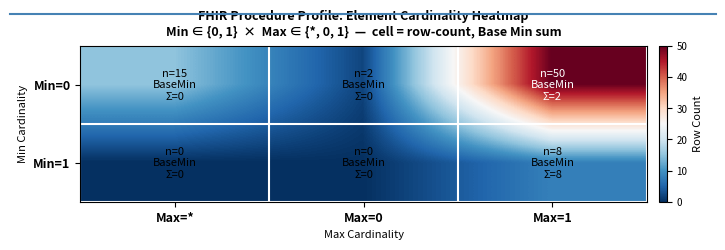

What is the difference between the highest and lowest values at Max=*?

15